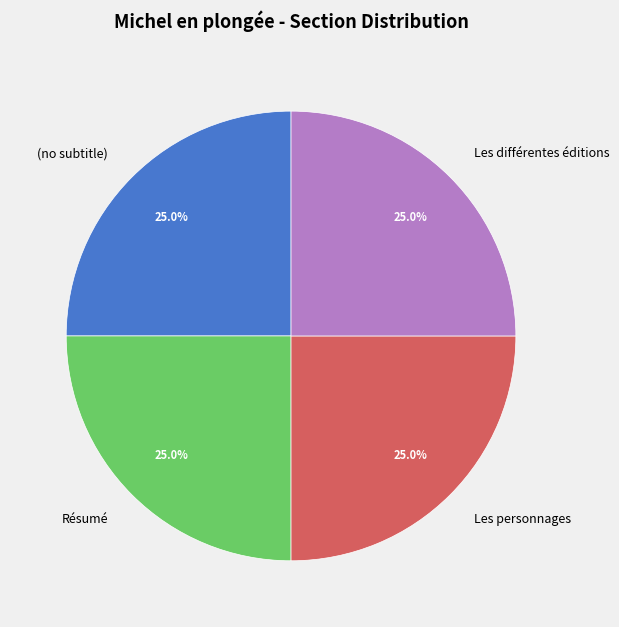

Is there any slice that represents more than half of the pie?

No